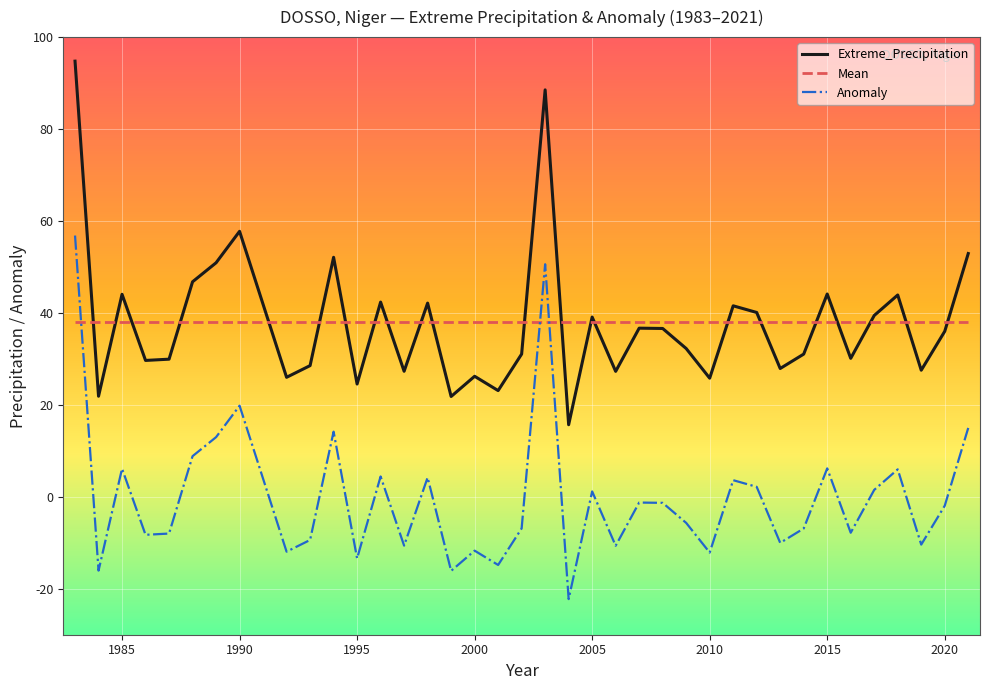

Rank the series by their maximum value, from lowest to highest.

Mean, Anomaly, Extreme_Precipitation